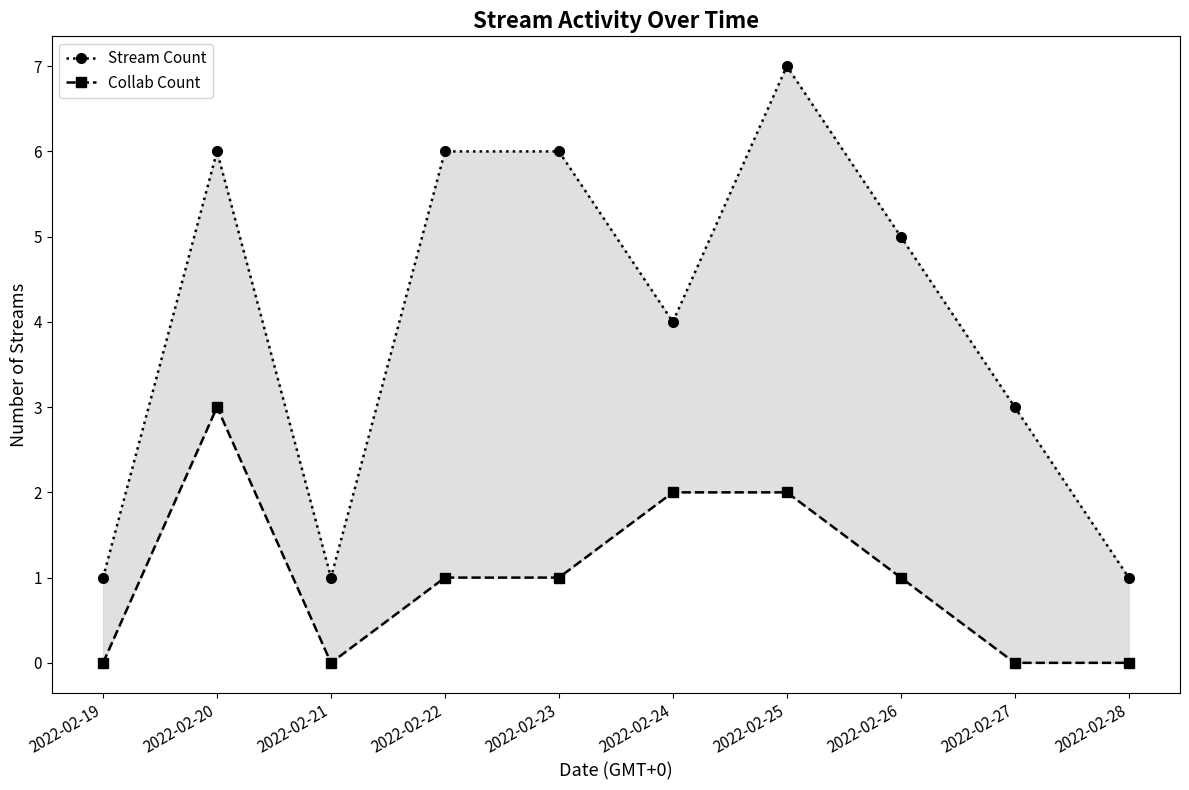

Is the value of Stream Count at 2022-02-28 greater than the value of Collab Count at 2022-02-26?

No